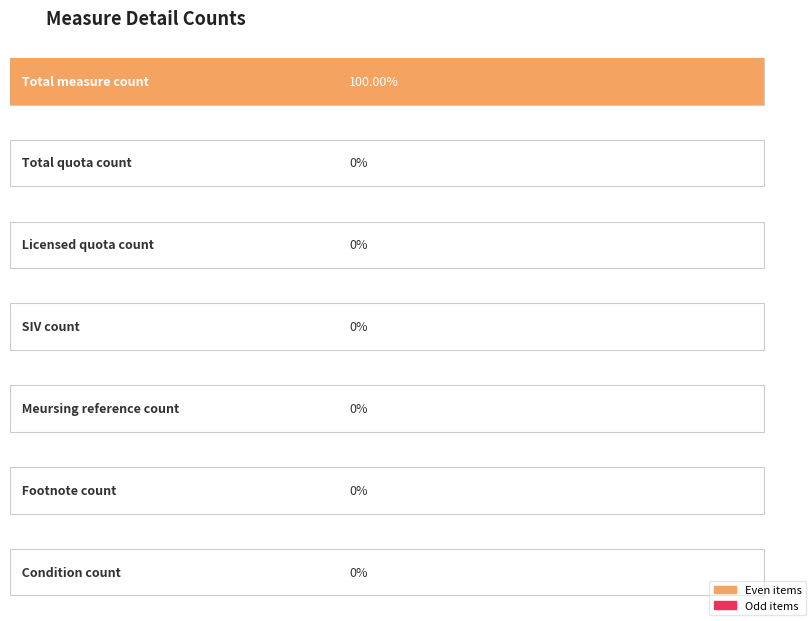

The value at Meursing reference count is 0. True or false?

True